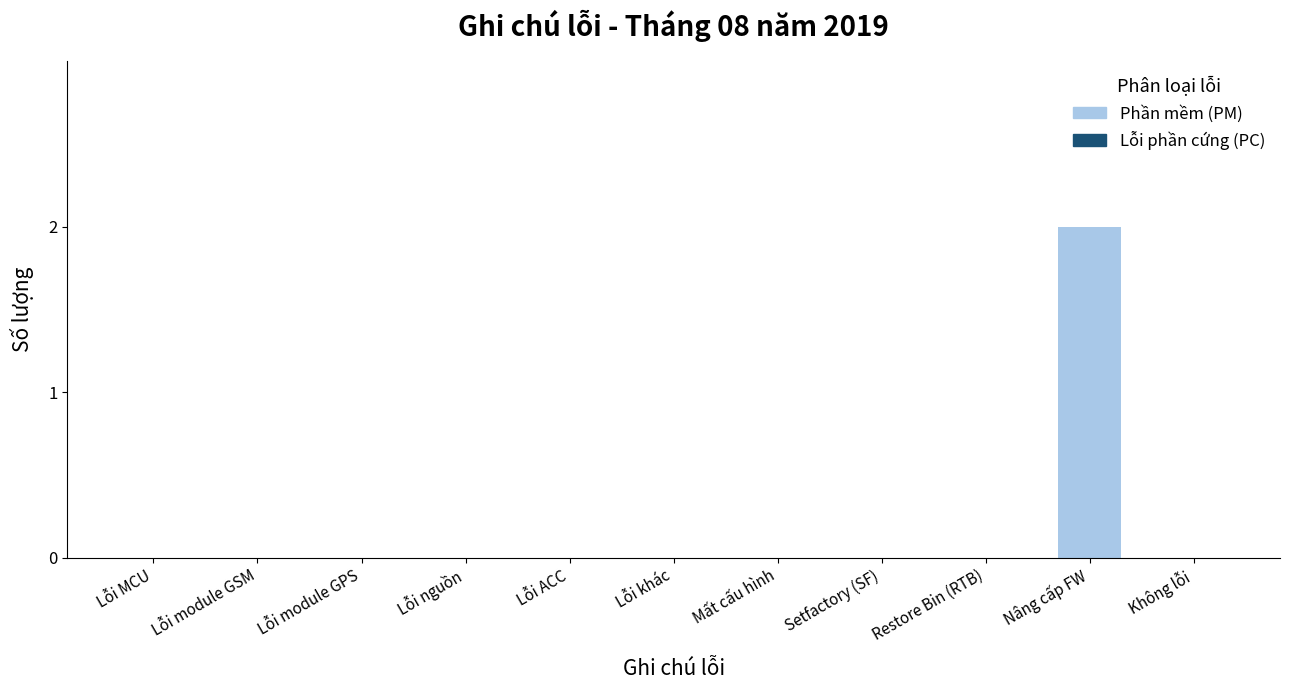

The value at Lỗi module GPS is 1. True or false?

False